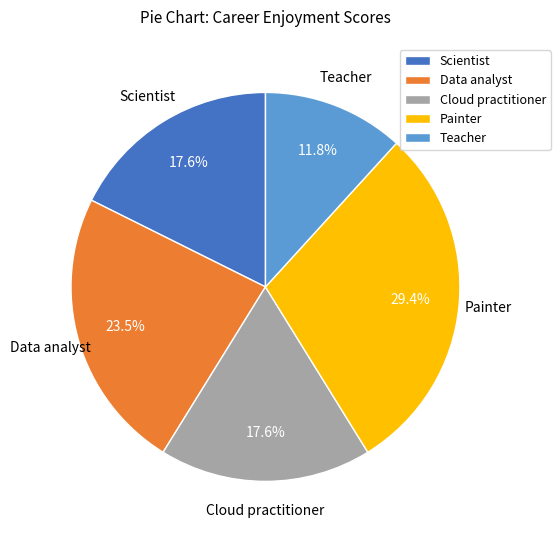

The Scientist slice represents 3% of the pie. True or false?

False